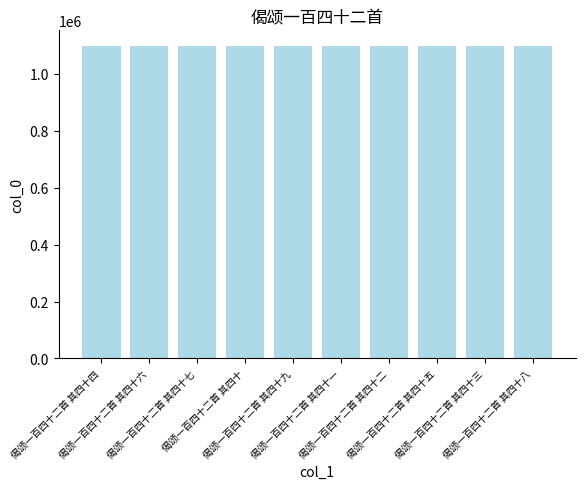

What is the minimum value shown in the chart?

1098266